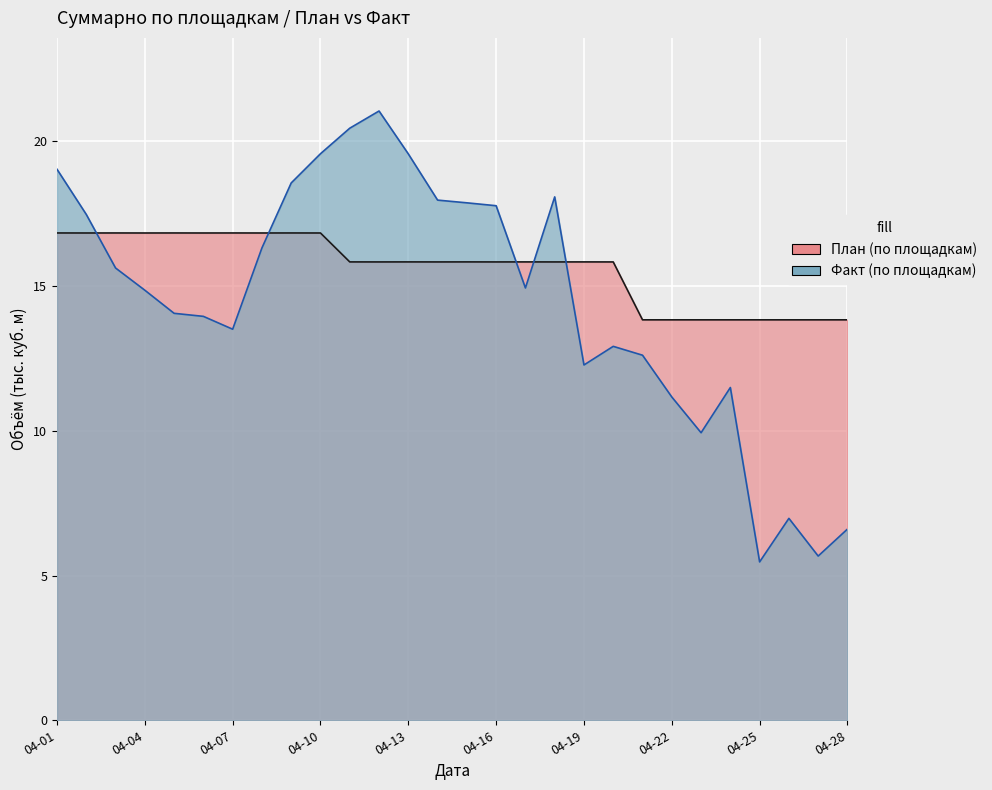

What is the sum of all План (по площадкам) values?

437.3